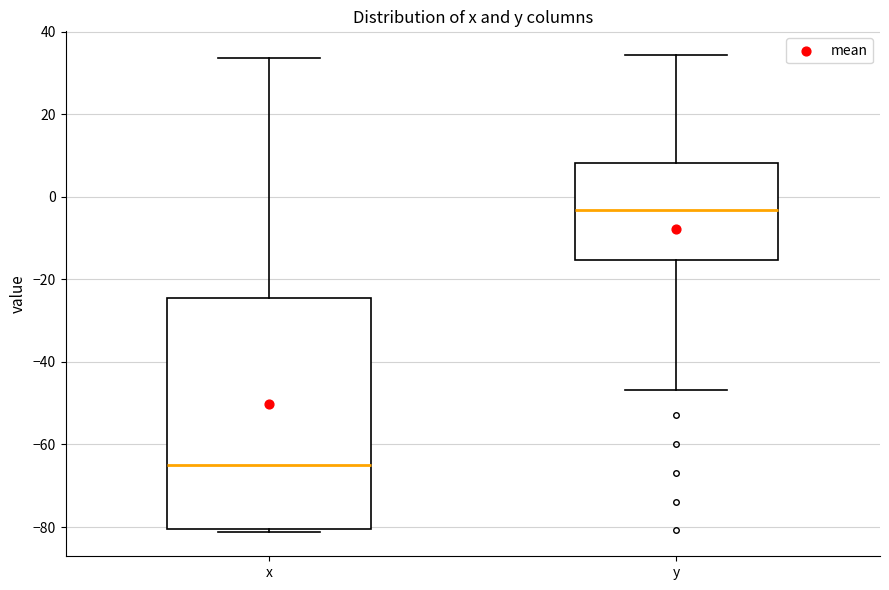

Where is the lower edge of the box for x on the y-axis? The values are not printed on the chart, so give them approximately, as read against the axis.

-80